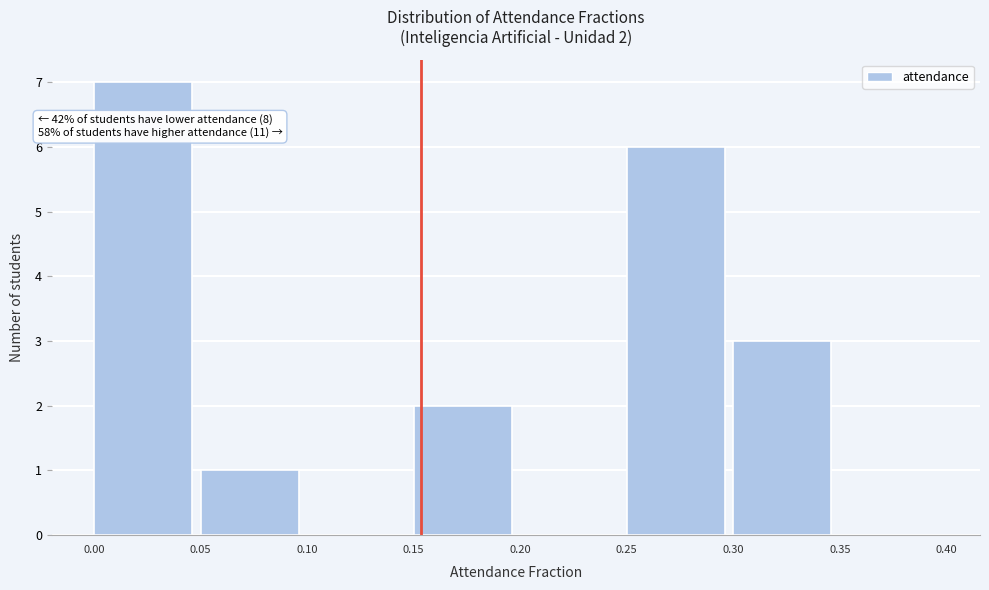

Which range on the x-axis has the tallest bar?

0.00 to 0.05